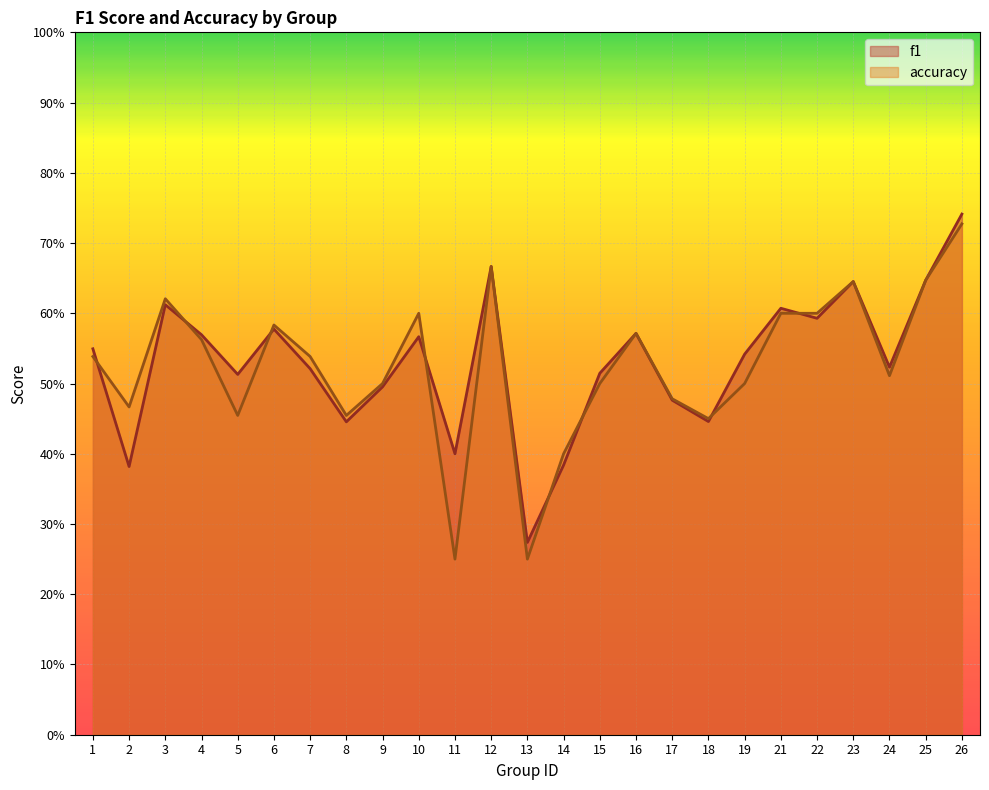

What is the average value of the f1 series?

0.5